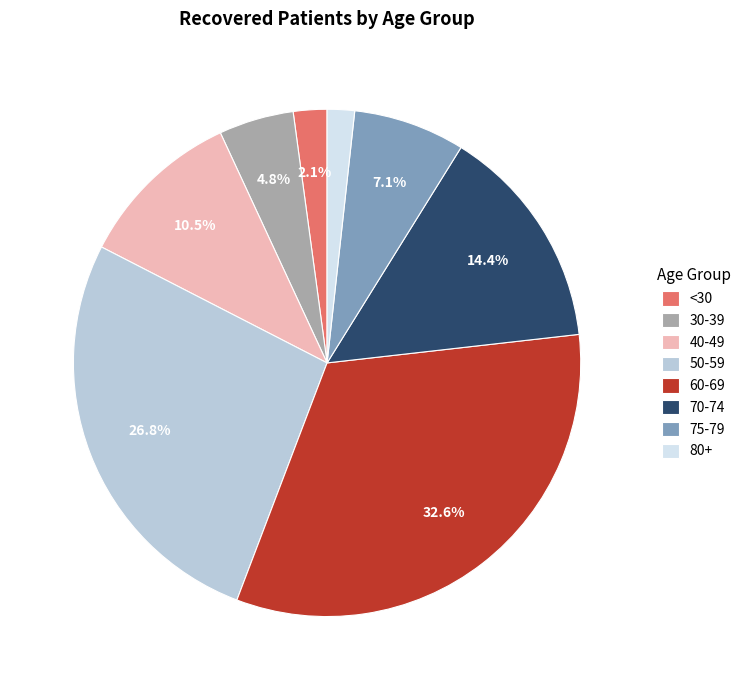

Is there any slice that represents more than half of the pie?

No